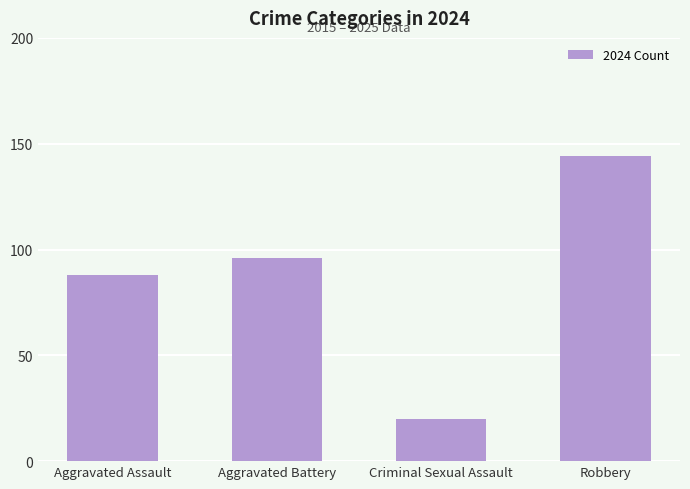

List the labels in order of value, smallest first.

Criminal Sexual Assault, Aggravated Assault, Aggravated Battery, Robbery